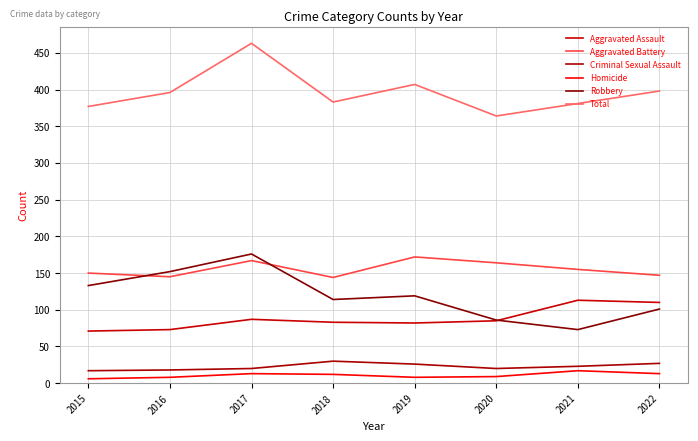

Does the chart display data point markers on the line(s)?

No